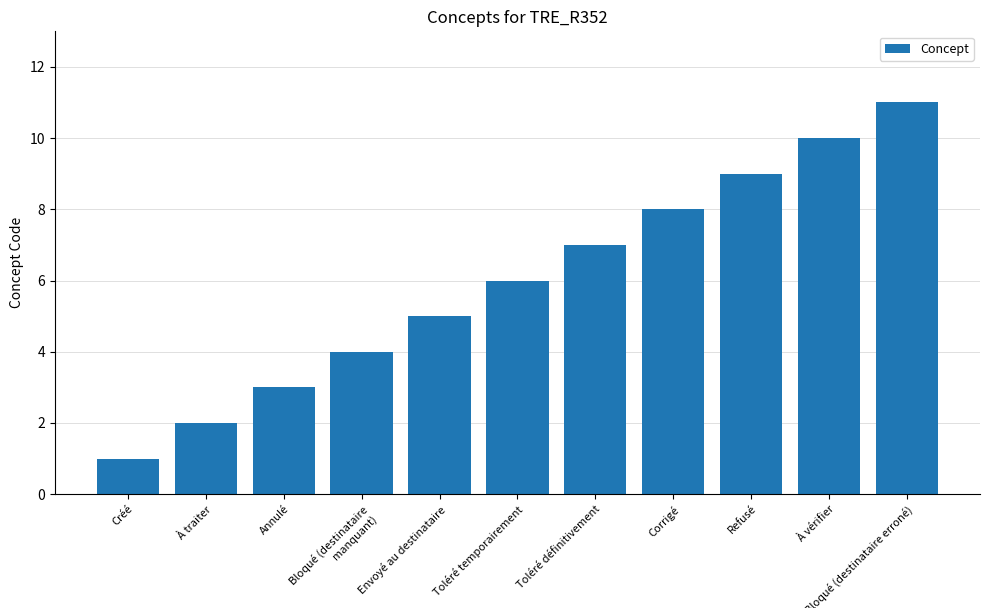

Approximately how many times larger is the value at Corrigé compared to Toléré temporairement?

1.3